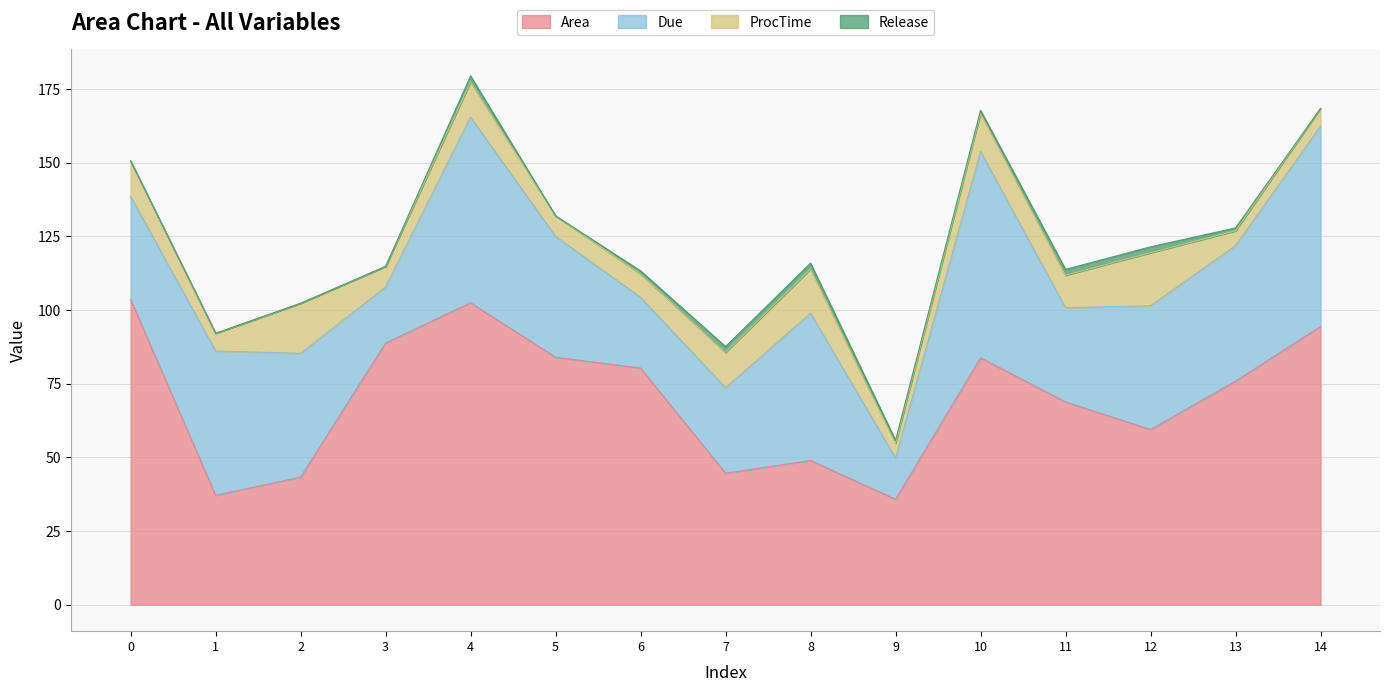

How many lines are shown in the chart?

4